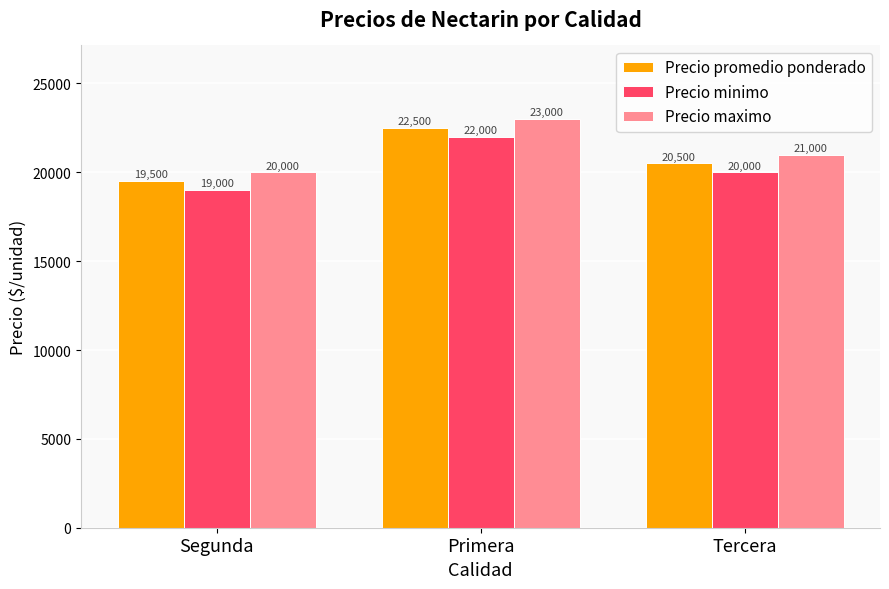

How many distinct data groups are displayed?

3